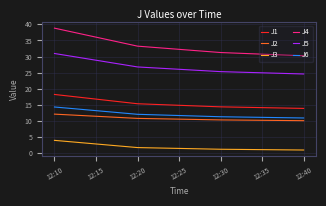

What is the difference between the maximum and minimum values in the J6 series?

3.4